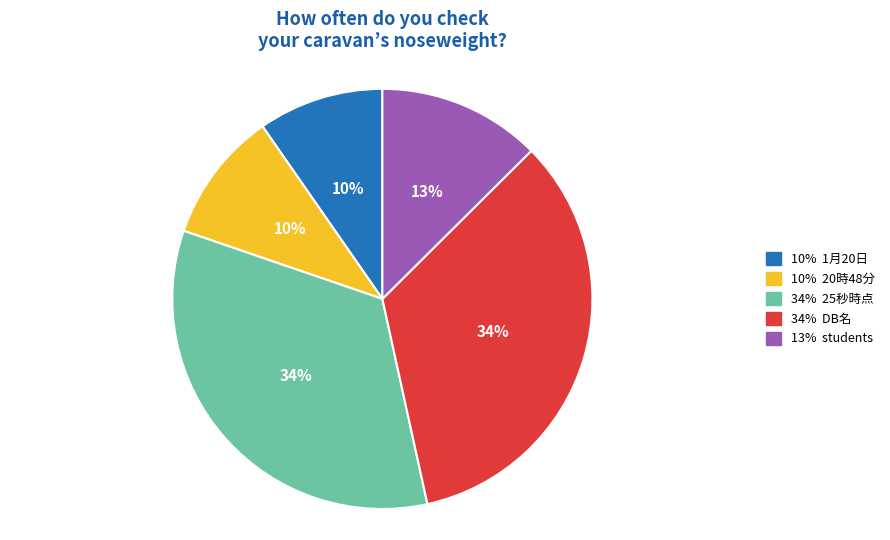

To the nearest percent, what is the difference between the largest and smallest slice percentages?

24%